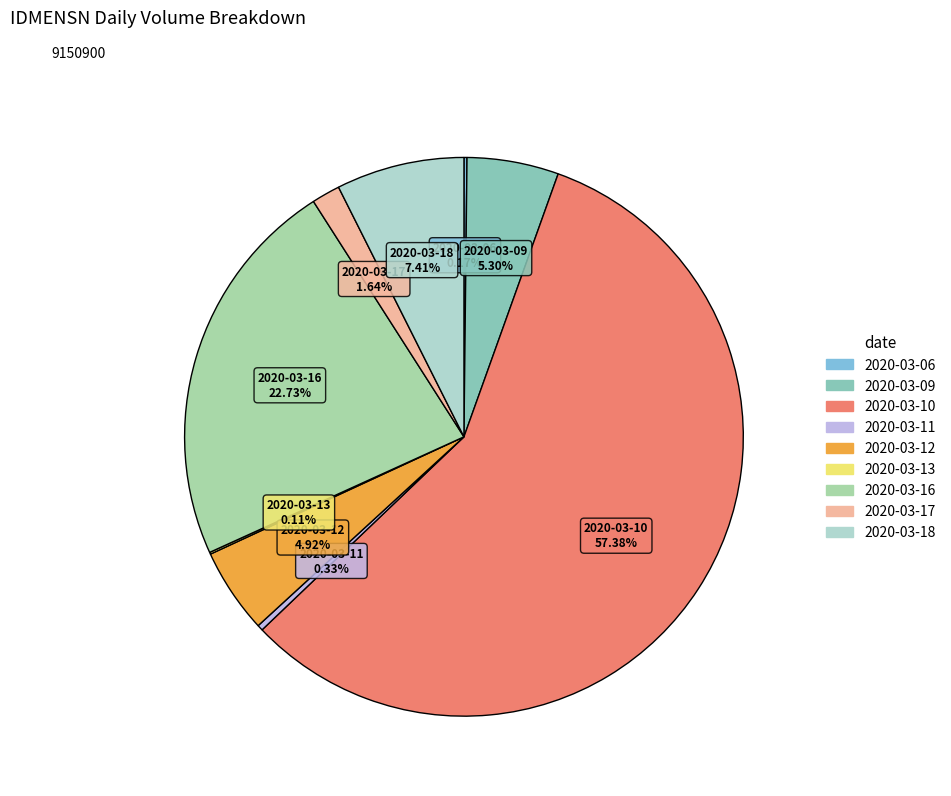

Does 2020-03-10 account for over 50% of the chart?

Yes